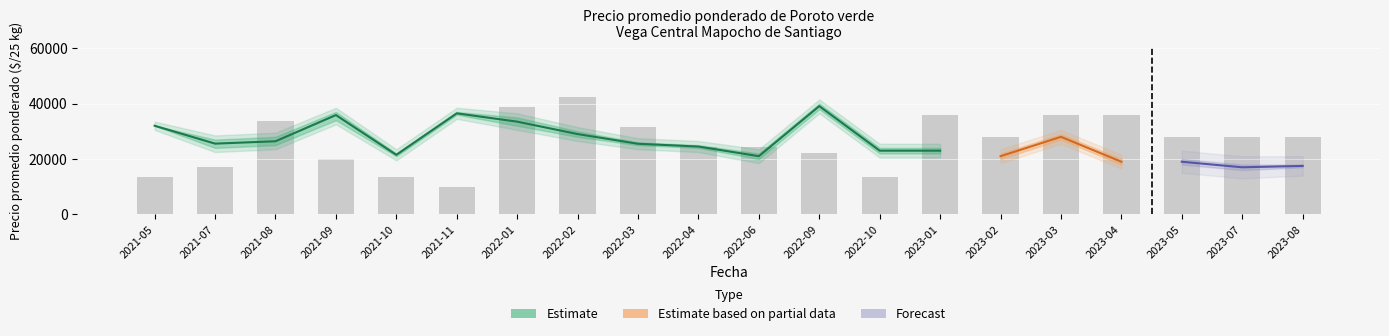

At which category is the sum across all series the highest?

2022-09